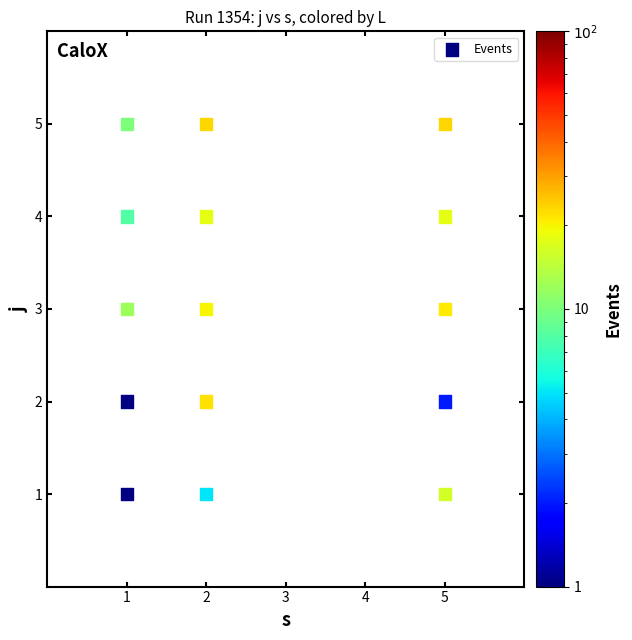

What is the range of Y values (max minus min)?

4